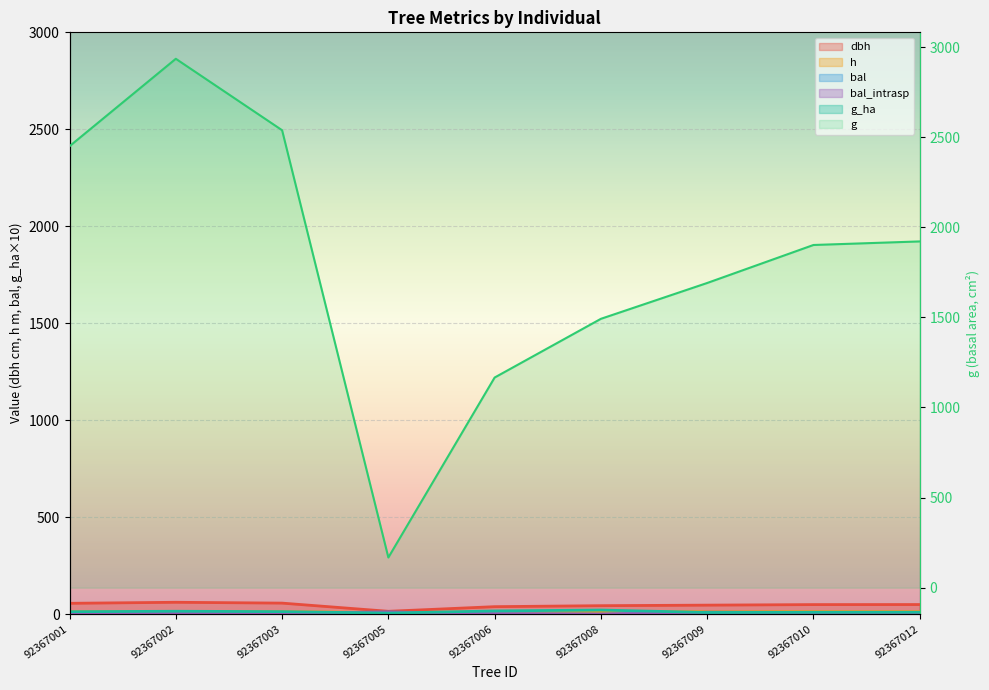

Reading right to left, list all the values displayed in this chart.

dbh: 49.5	49.2	46.4	43.6	38.5	14.6	56.9	61.1	55.9
h: 12.8	12.7	12.5	12.4	12.0	8.0	13.2	13.4	13.1
g: 1921.2	1901.5	1690.7	1491.9	1166.1	167.6	2538.3	2934.7	2449.7
bal: 7.8	8.8	9.7	0.0	2.1	10.6	5.2	3.8	6.5
bal_intrasp: 7.8	8.8	9.7	0.0	2.1	10.6	5.2	3.8	6.5
g_ha: 9.8	9.7	8.6	21.1	16.5	5.3	12.9	14.9	12.5